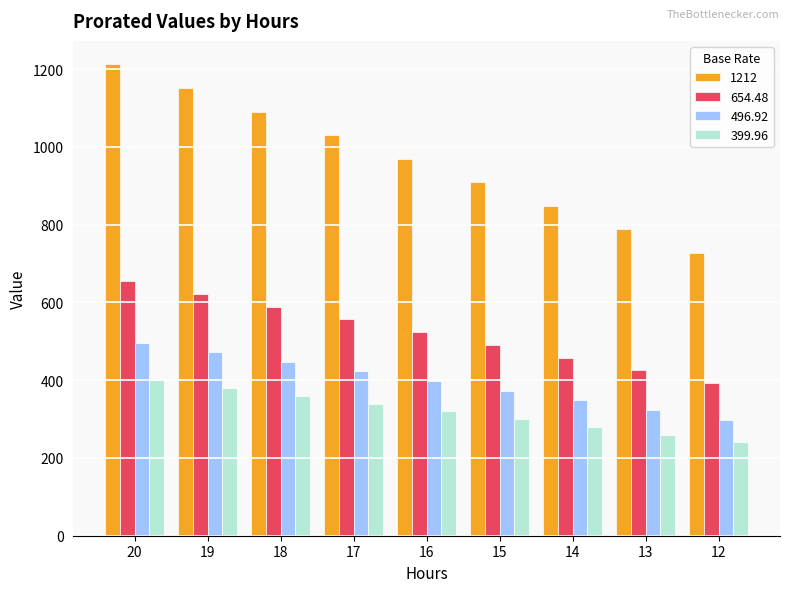

Rank the series at 16 from highest to lowest value.

1212, 654.48, 496.92, 399.96